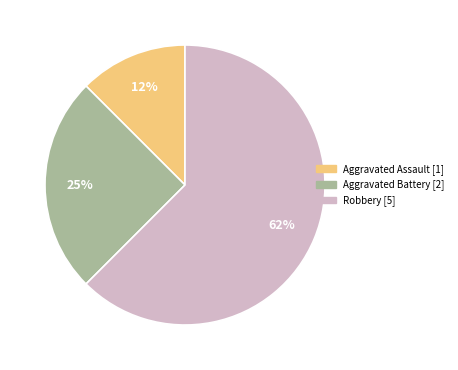

To the nearest percent, what is the average slice percentage?

33%